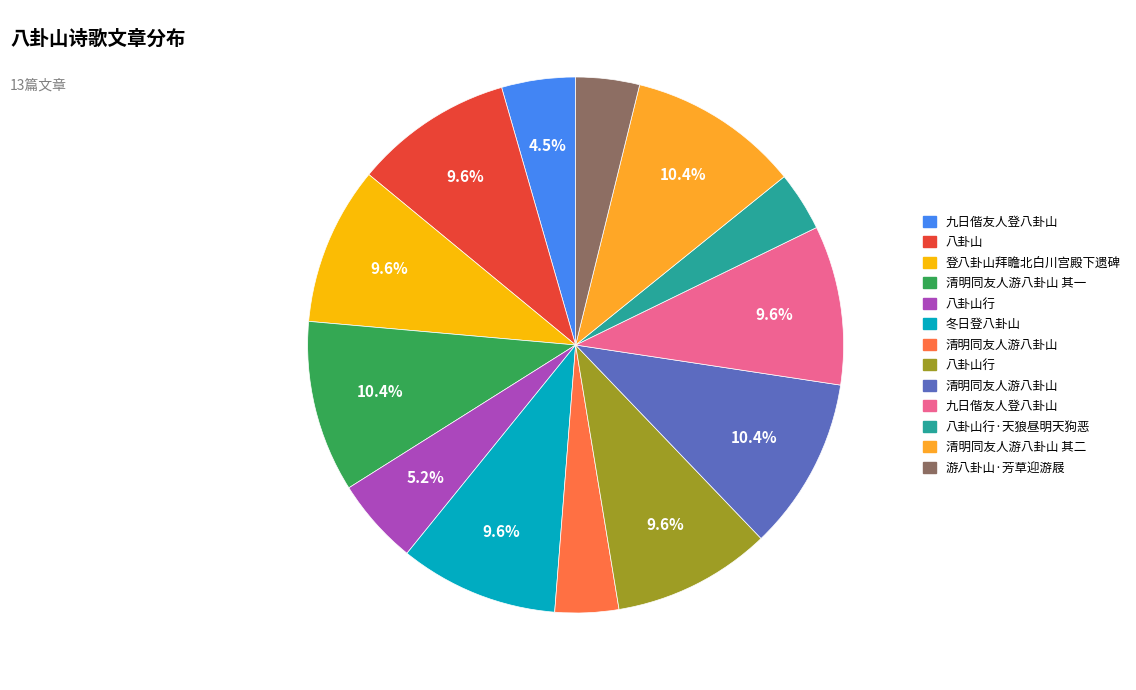

Is there a majority slice in this chart?

No